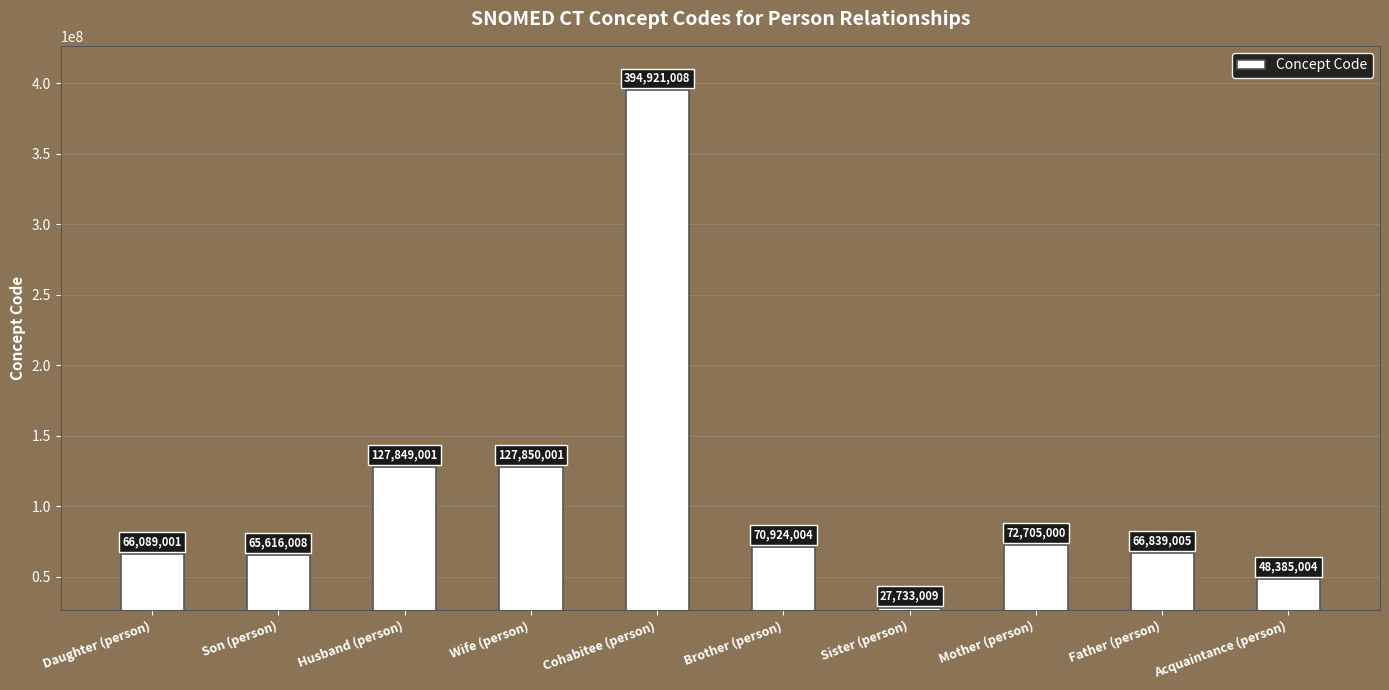

What is the minimum value shown in the chart?

27733009